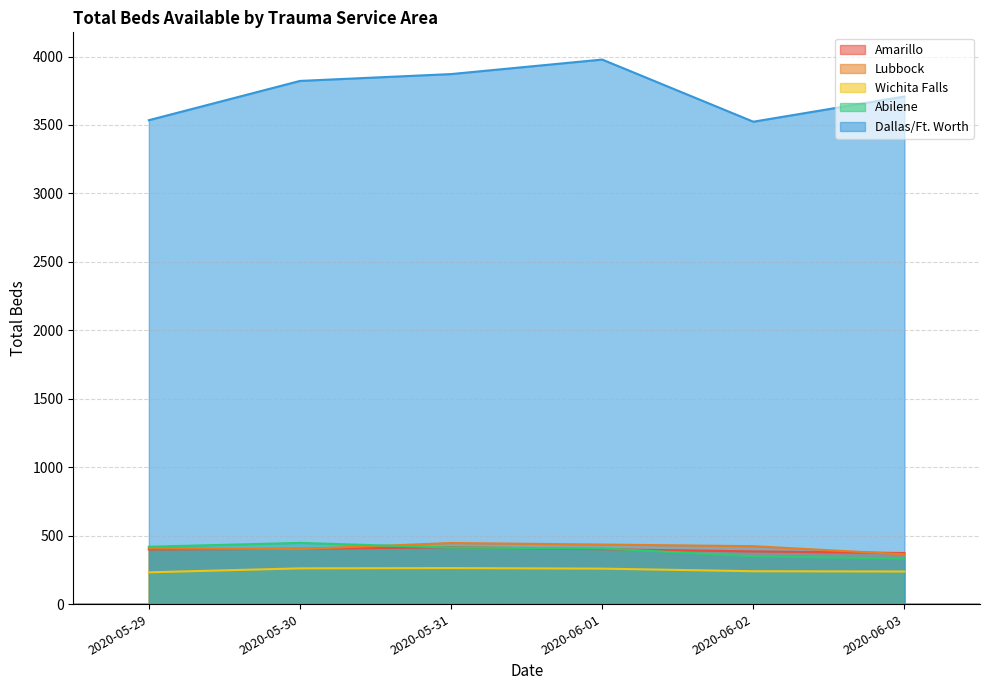

In Lubbock, how many points are lower than both neighbors (excluding endpoints)?

1